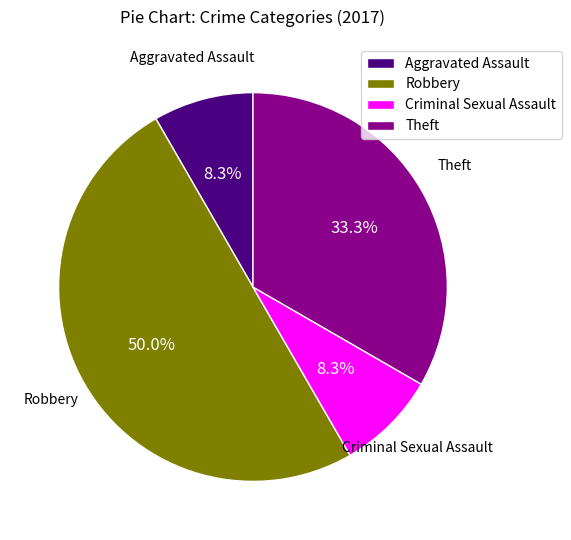

How many segments does this pie chart have?

4